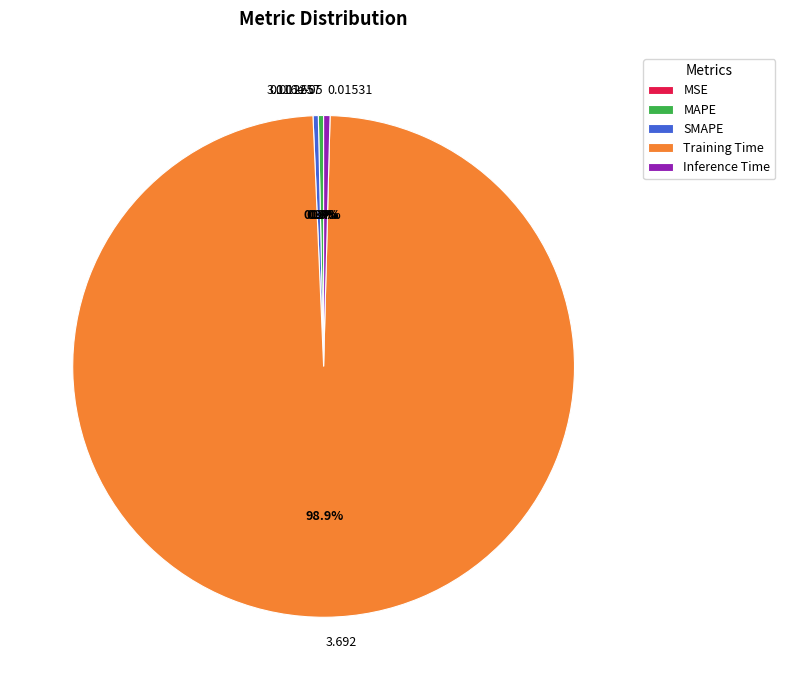

Which category accounts for the majority?

Training Time